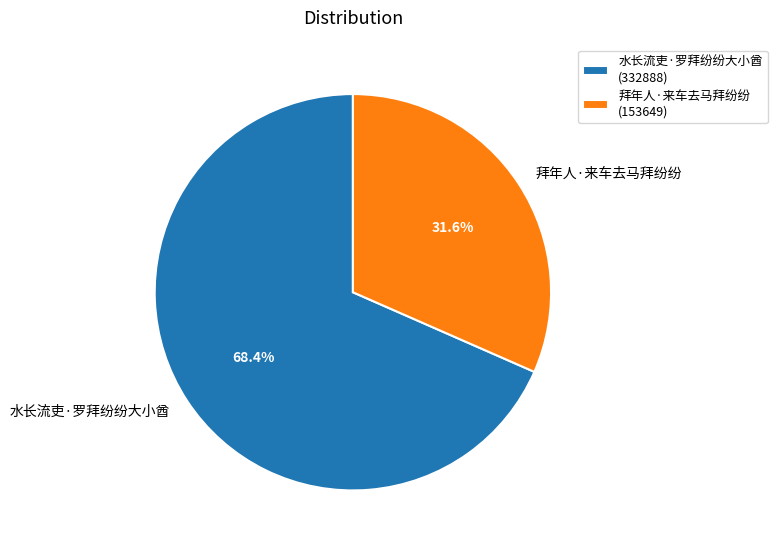

Between 水长流吏·罗拜纷纷大小酋 and 拜年人·来车去马拜纷纷, which is larger?

水长流吏·罗拜纷纷大小酋